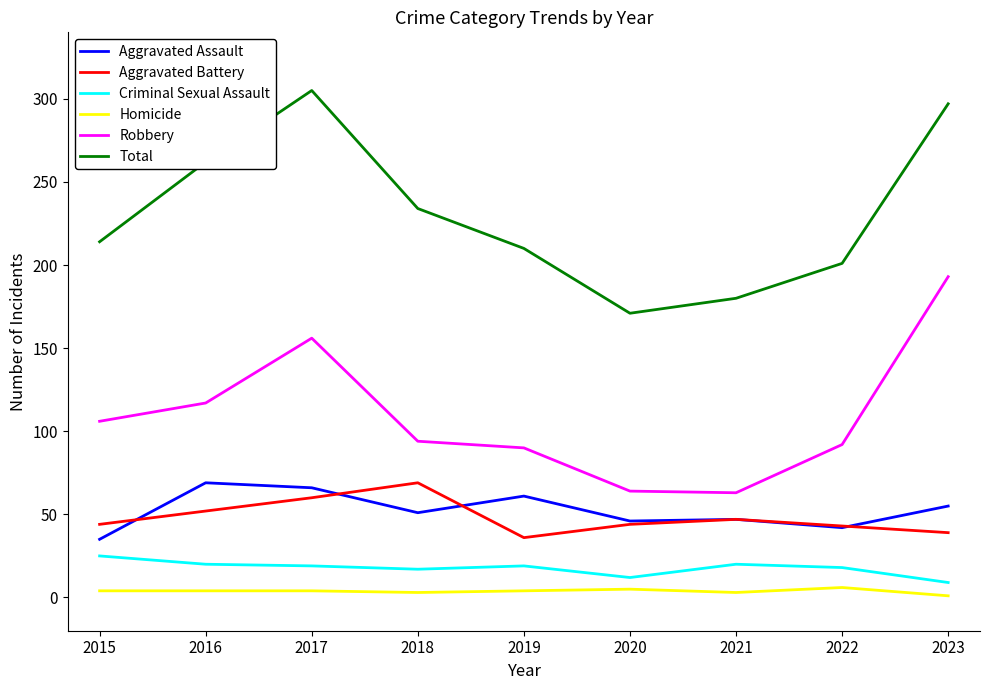

Does the chart display data point markers on the line(s)?

No